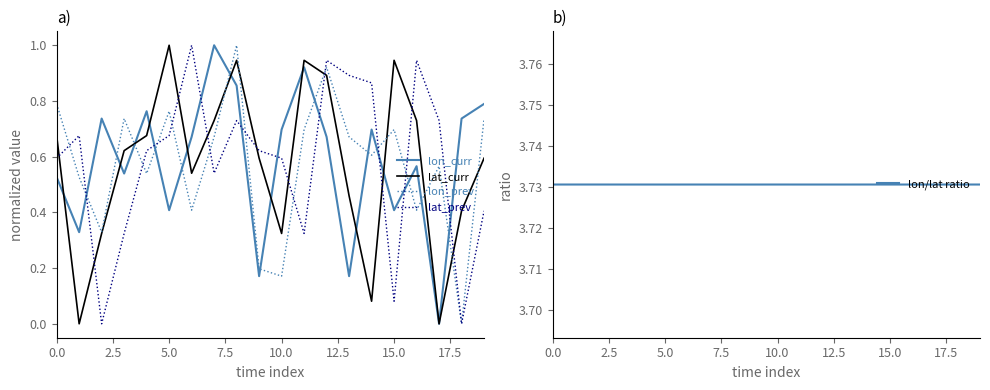

What is the value of the lat_curr point at the 13th from the left?

0.9